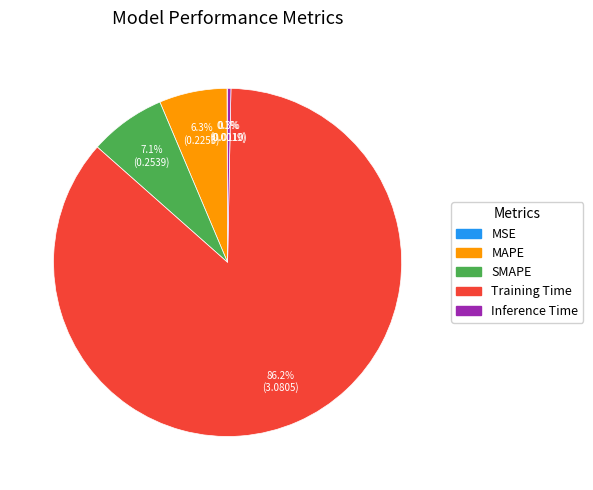

Is there a majority slice in this chart?

Yes